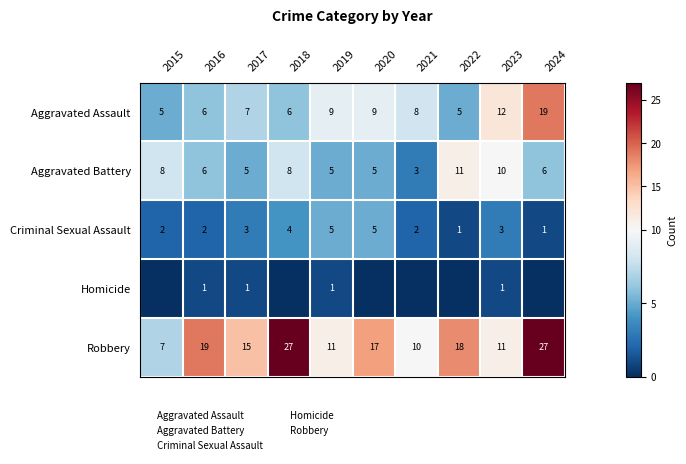

How many categories are shown in the chart?

10